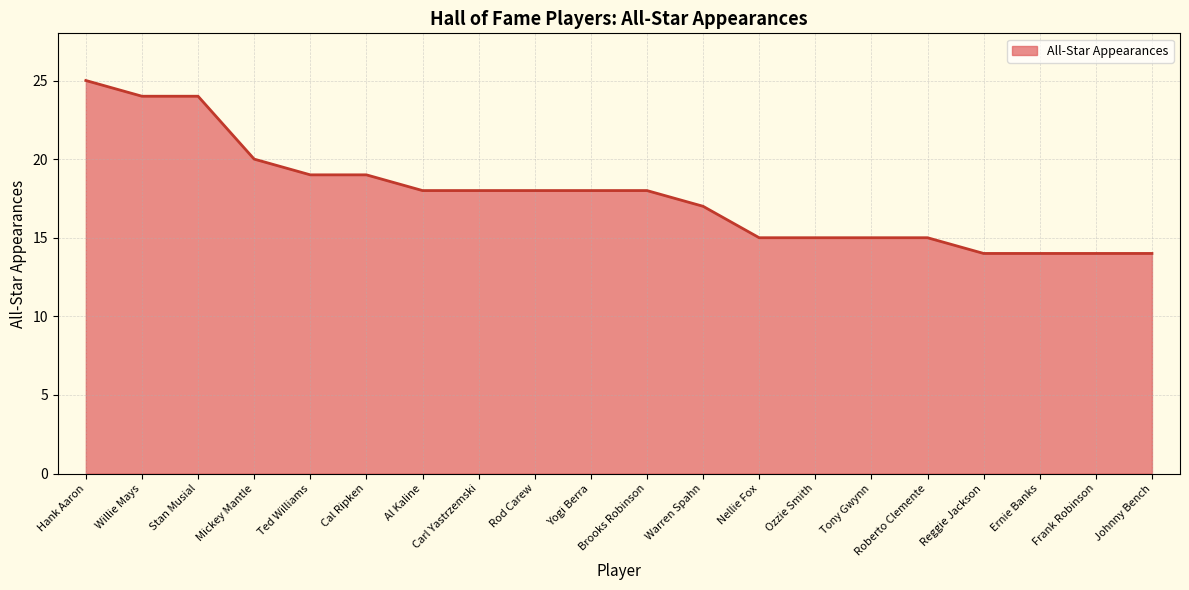

How many values are below 18?

9